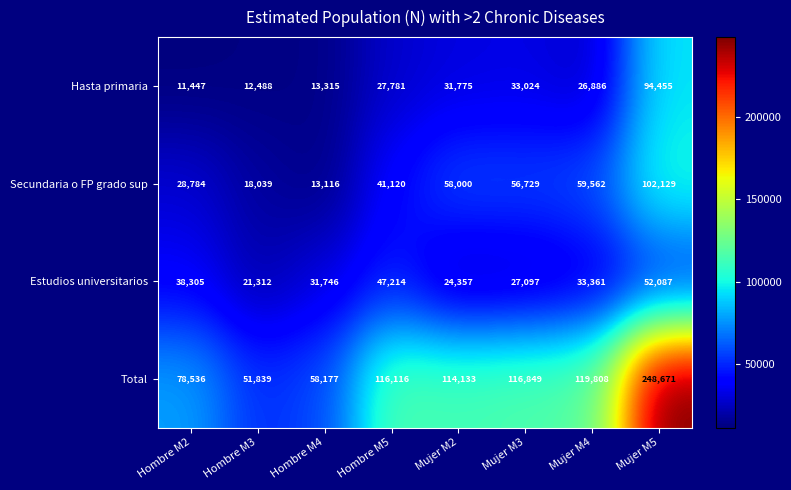

What is the sum of the Secundaria o FP grado sup values at Hombre M3 and Hombre M4?

31155